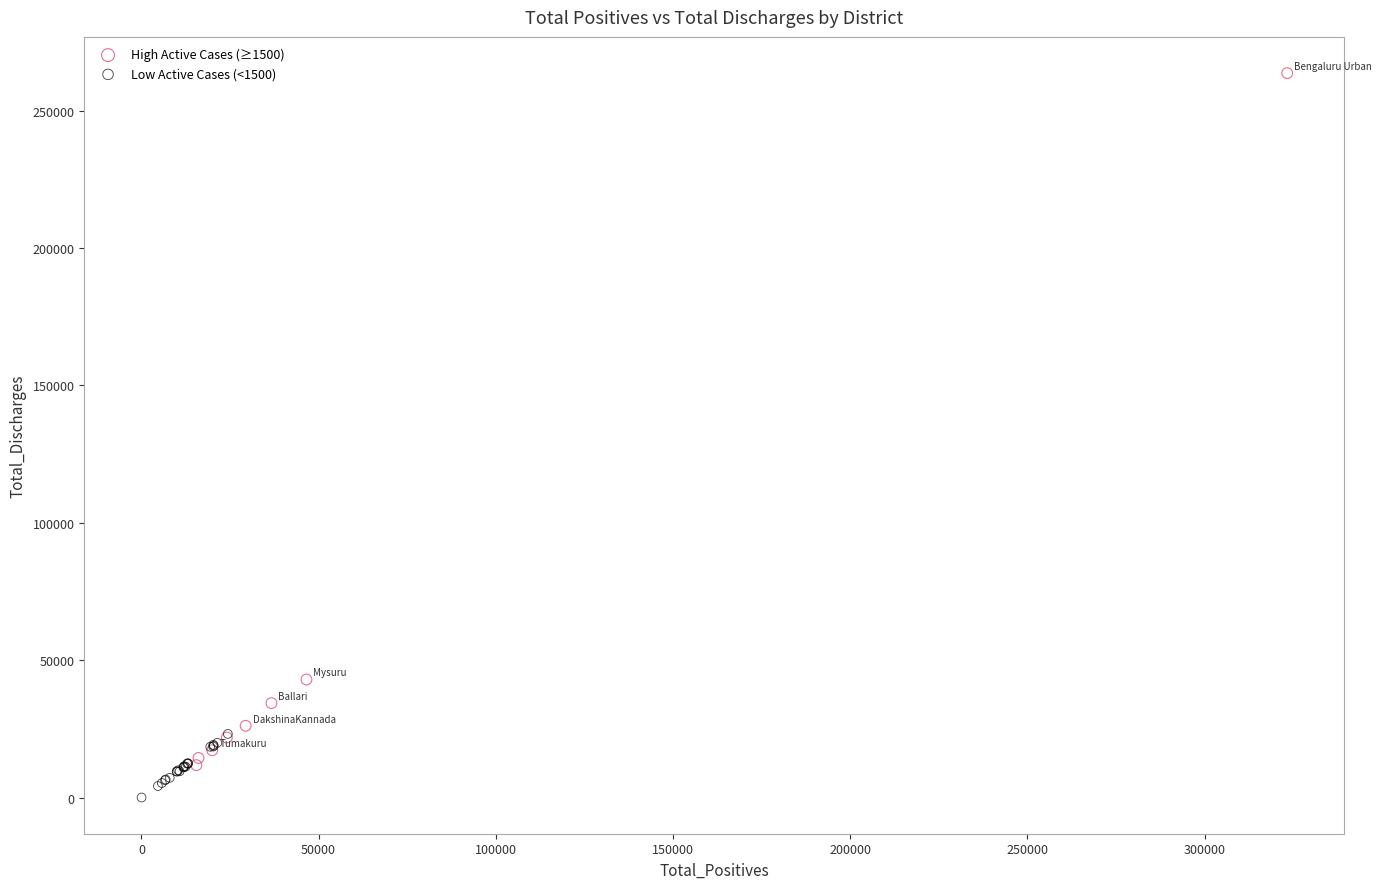

Which series contains the highest Y value?

High Active Cases (≥1500)